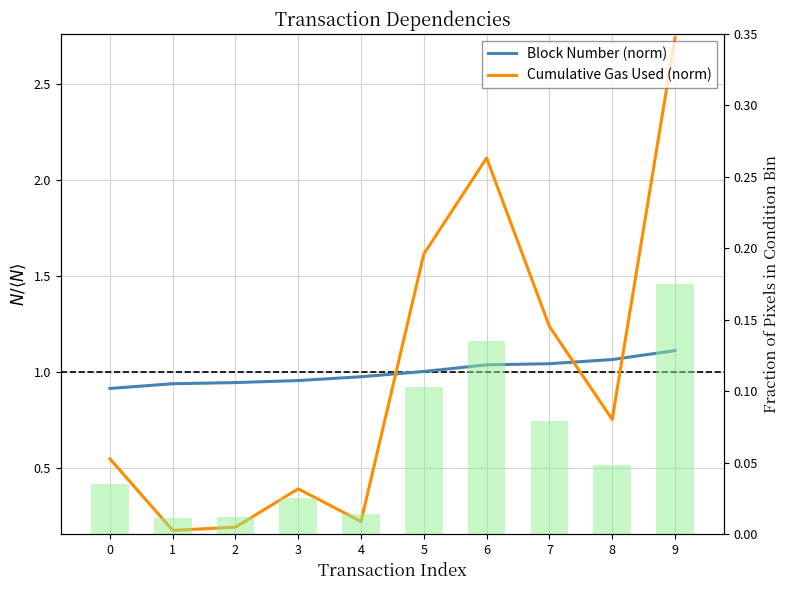

List the labels in order of Cumulative Gas Used (norm) value, smallest first.

1, 2, 4, 3, 0, 8, 7, 5, 6, 9